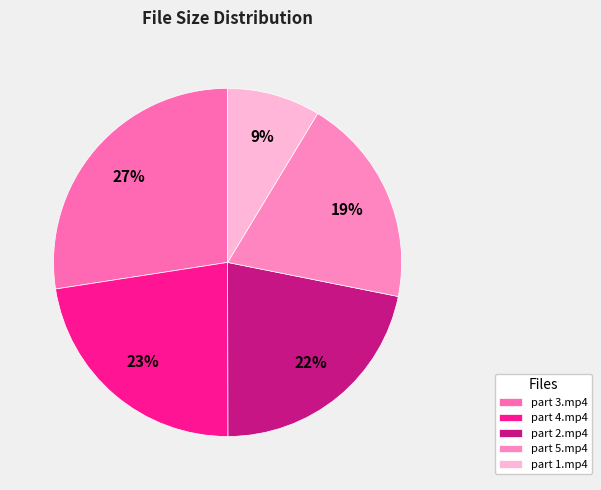

The part 4.mp4 slice represents 9% of the pie. True or false?

False